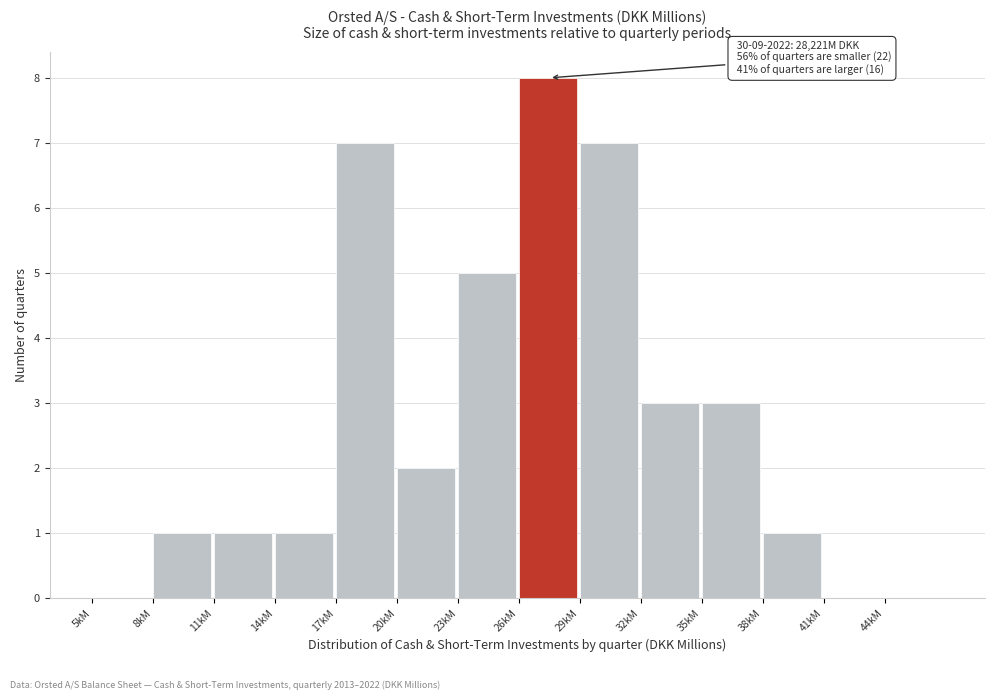

Reading left to right, extract all data points from this chart.

5kM=0	8kM=1	11kM=1	14kM=1	17kM=7	20kM=2	23kM=5	26kM=8	29kM=7	32kM=3	35kM=3	38kM=1	41kM=0	44kM=0